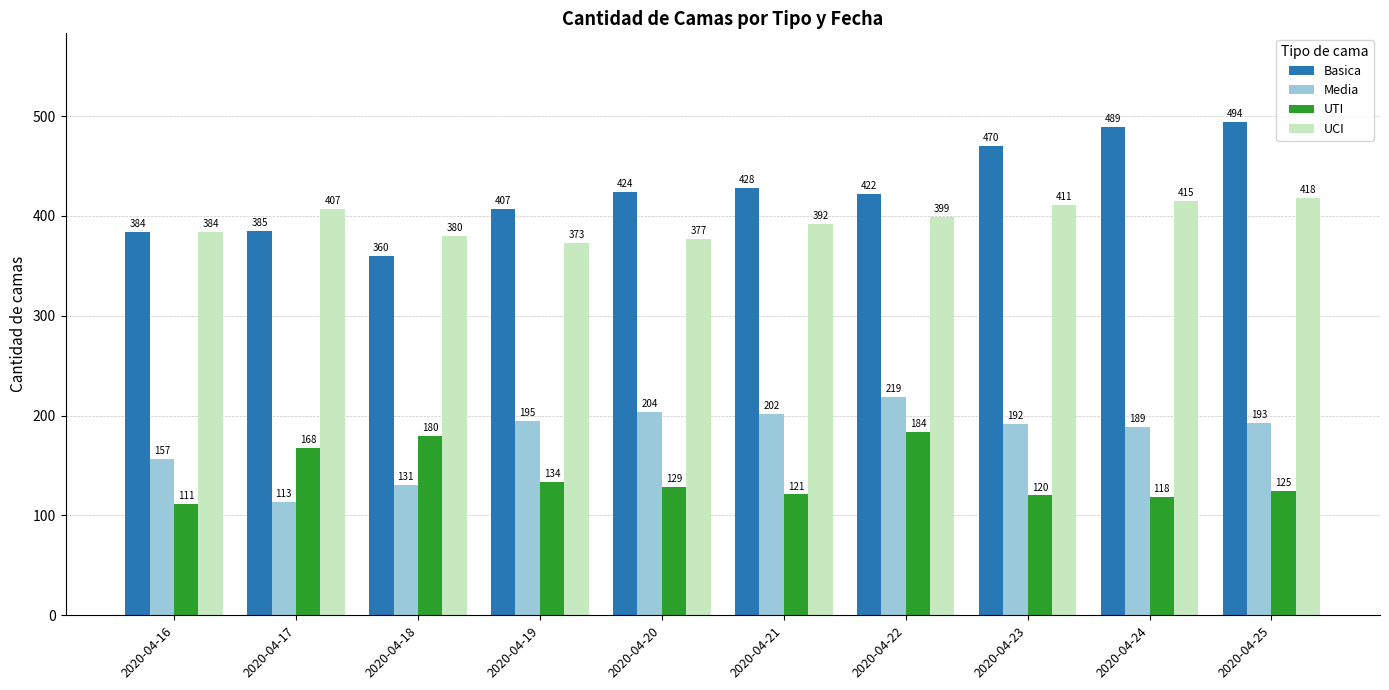

Reading left to right, what are all the values shown in this chart?

Basica: 2020-04-16=384	2020-04-17=385	2020-04-18=360	2020-04-19=407	2020-04-20=424	2020-04-21=428	2020-04-22=422	2020-04-23=470	2020-04-24=489	2020-04-25=494
Media: 2020-04-16=157	2020-04-17=113	2020-04-18=131	2020-04-19=195	2020-04-20=204	2020-04-21=202	2020-04-22=219	2020-04-23=192	2020-04-24=189	2020-04-25=193
UTI: 2020-04-16=111	2020-04-17=168	2020-04-18=180	2020-04-19=134	2020-04-20=129	2020-04-21=121	2020-04-22=184	2020-04-23=120	2020-04-24=118	2020-04-25=125
UCI: 2020-04-16=384	2020-04-17=407	2020-04-18=380	2020-04-19=373	2020-04-20=377	2020-04-21=392	2020-04-22=399	2020-04-23=411	2020-04-24=415	2020-04-25=418